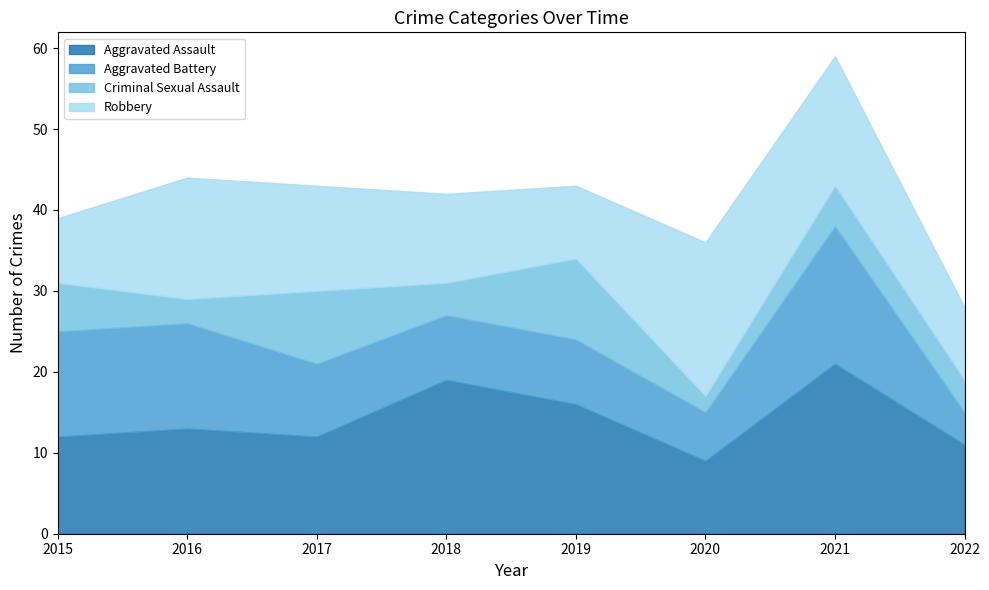

What is the approximate value of Aggravated Assault at 2017?

12